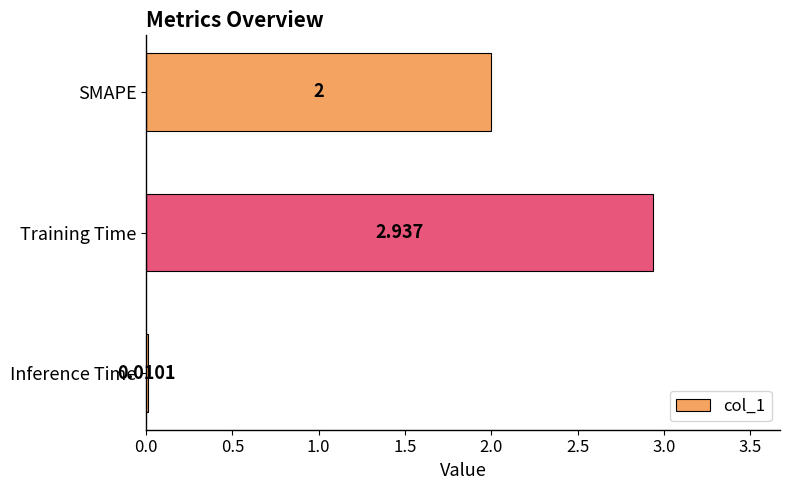

Count the number of categories in the chart.

3